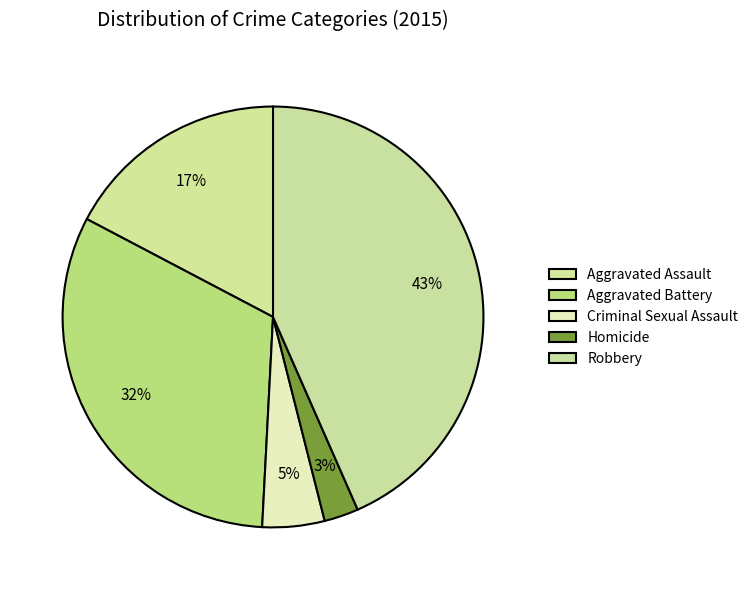

Combined, do Aggravated Assault and Criminal Sexual Assault account for over 50%?

No